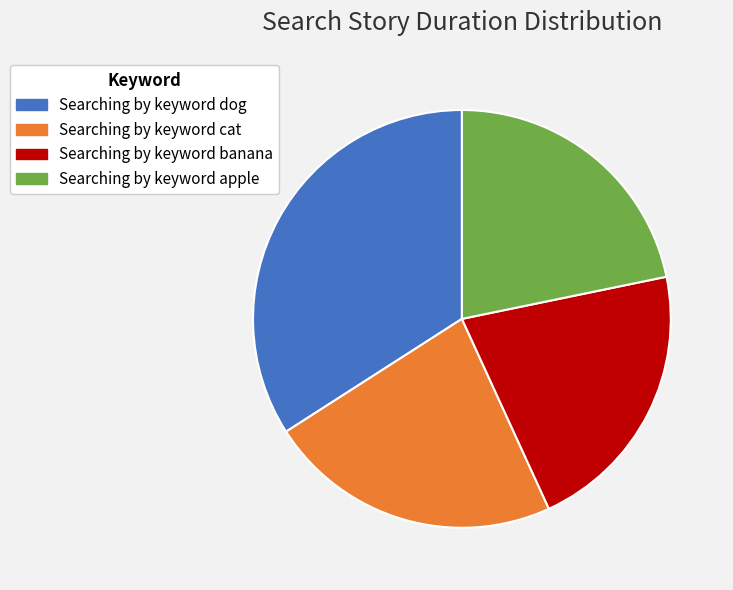

Which slice is the largest?

Searching by keyword dog